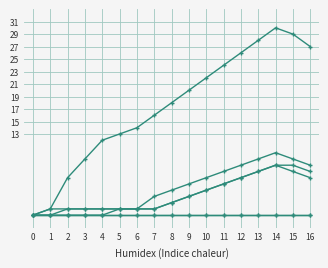

The value of BS at 11 is 0. True or false?

True